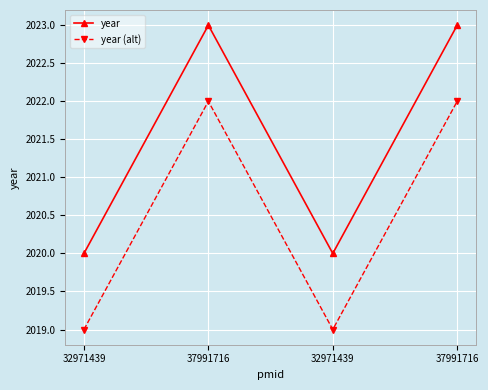

How many values in the year series are below 2023?

2